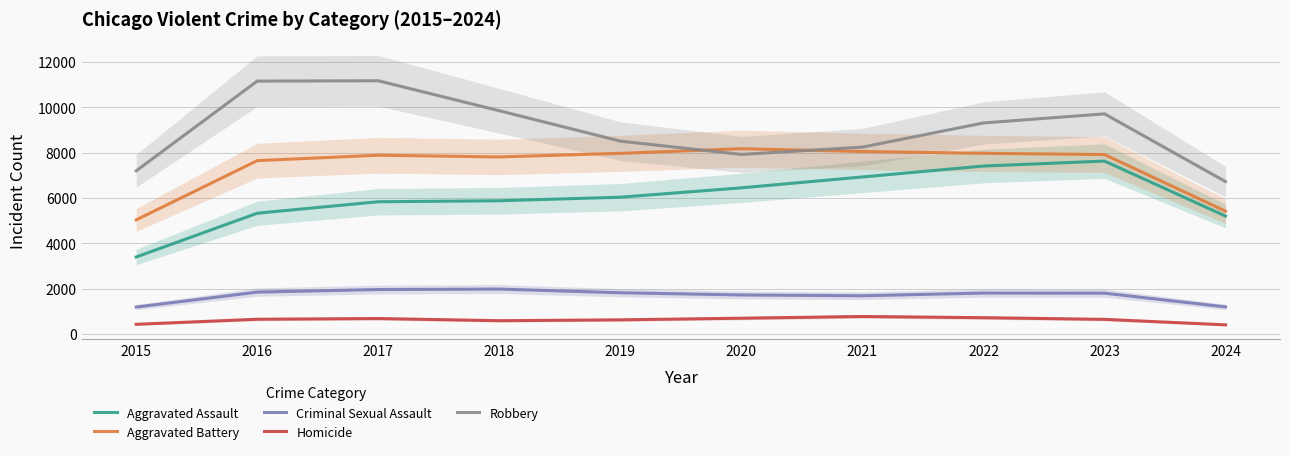

Reading left to right, transcribe all the data shown in this chart.

Aggravated Assault: 2015=3397.7	2016=5328.7	2017=5836.0	2018=5878.7	2019=6036.0	2020=6449.3	2021=6929.0	2022=7411.0	2023=7629.7	2024=5203.0
Aggravated Battery: 2015=5034.7	2016=7649.7	2017=7888.3	2018=7812.7	2019=7971.3	2020=8175.0	2021=8053.3	2022=7972.0	2023=7917.7	2024=5420.0
Criminal Sexual Assault: 2015=1188.0	2016=1848.7	2017=1961.3	2018=1982.0	2019=1820.0	2020=1721.7	2021=1687.3	2022=1806.0	2023=1801.3	2024=1195.0
Homicide: 2015=427.3	2016=651.3	2017=682.0	2018=586.3	2019=624.7	2020=696.7	2021=772.3	2022=719.3	2023=646.0	2024=404.0
Robbery: 2015=7199.3	2016=11159.3	2017=11173.7	2018=9852.0	2019=8510.3	2020=7923.3	2021=8246.3	2022=9312.0	2023=9713.3	2024=6725.3